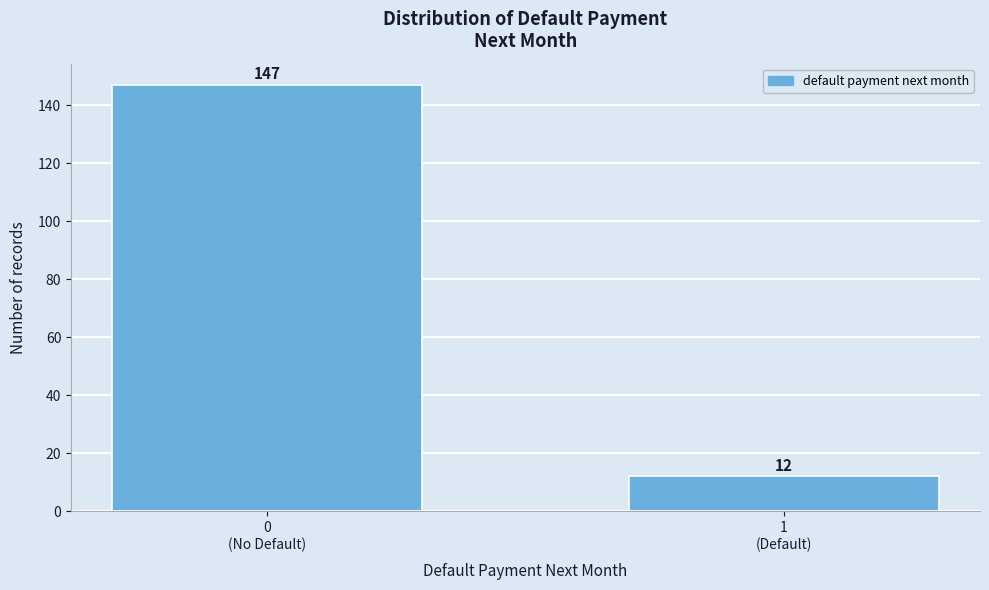

Reading left to right, transcribe all the data shown in this chart.

147	12